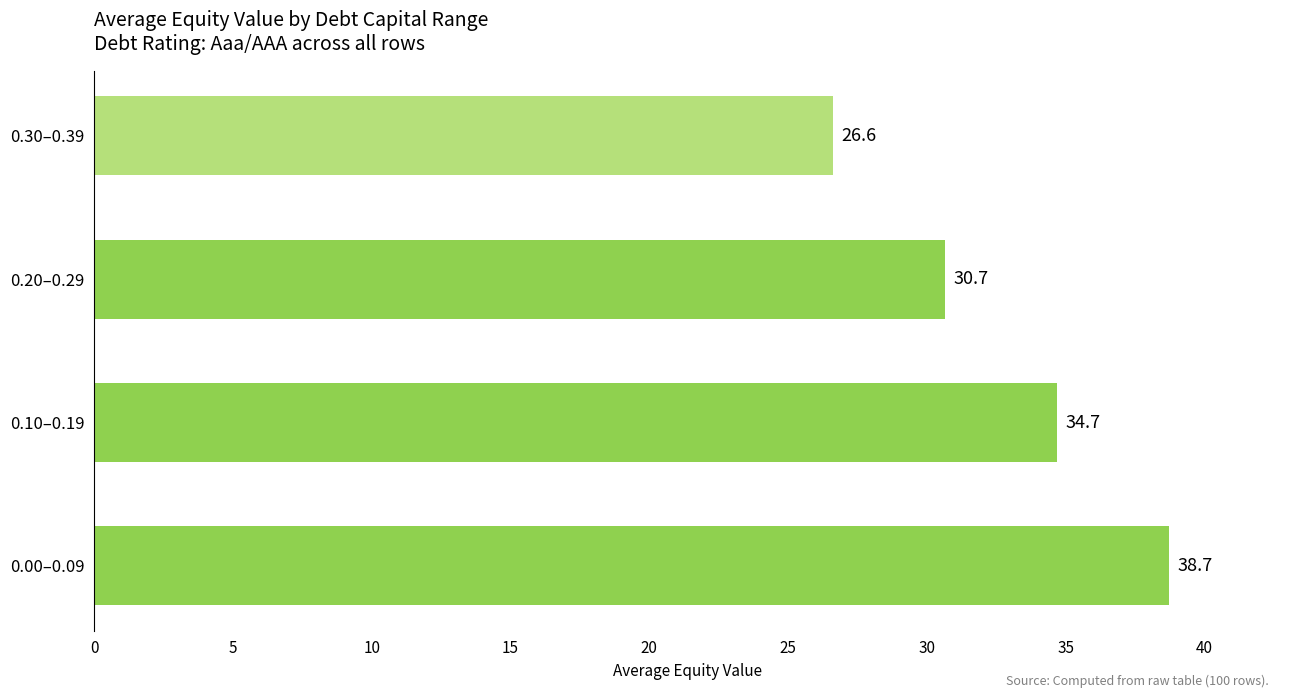

What is the change in value from 0.00–0.09 to 0.30–0.39?

-12.1